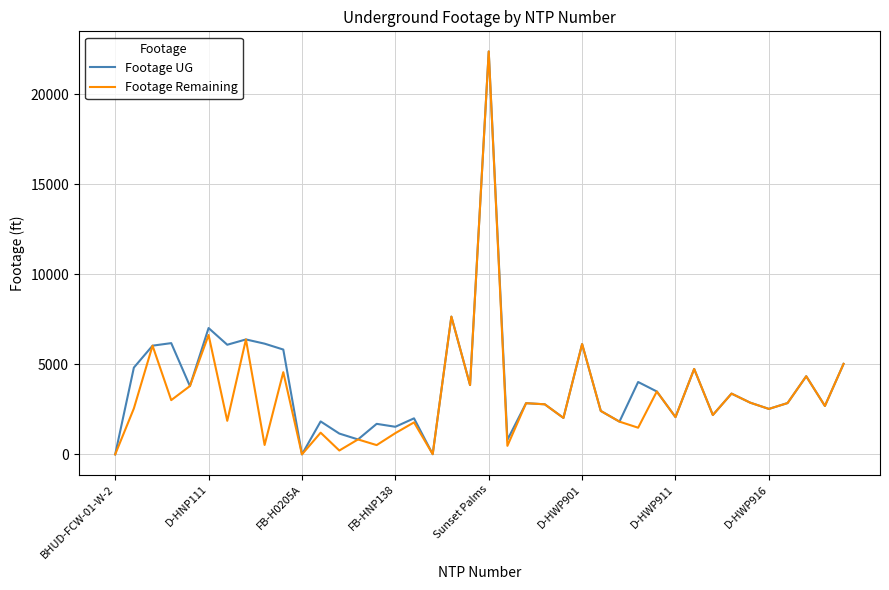

What is the greatest value displayed?

22387